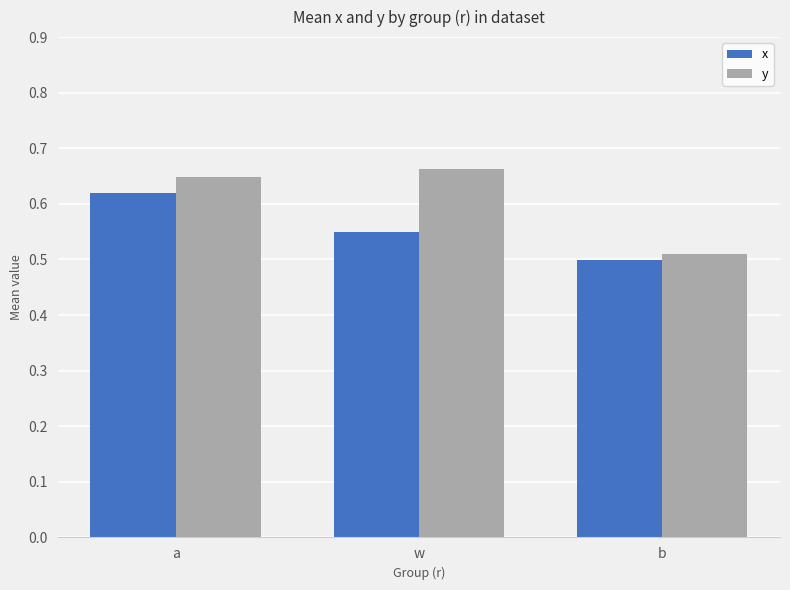

What is the sum of the x values at a and b?

1.1